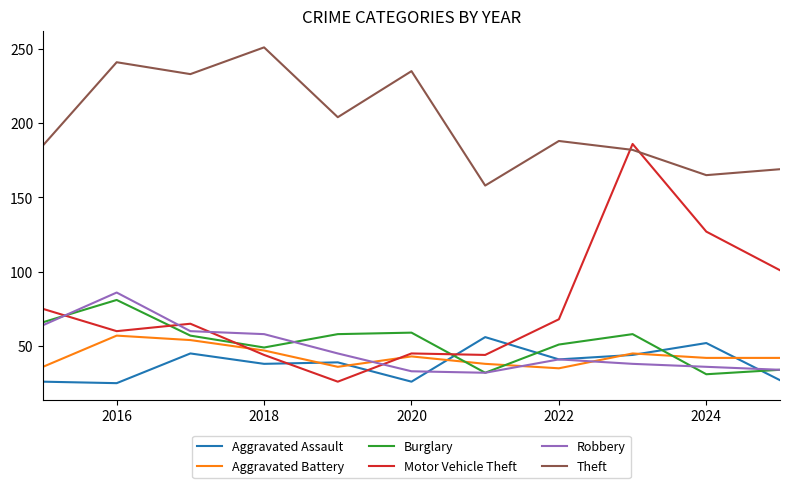

Which series has the largest range (max minus min)?

Motor Vehicle Theft